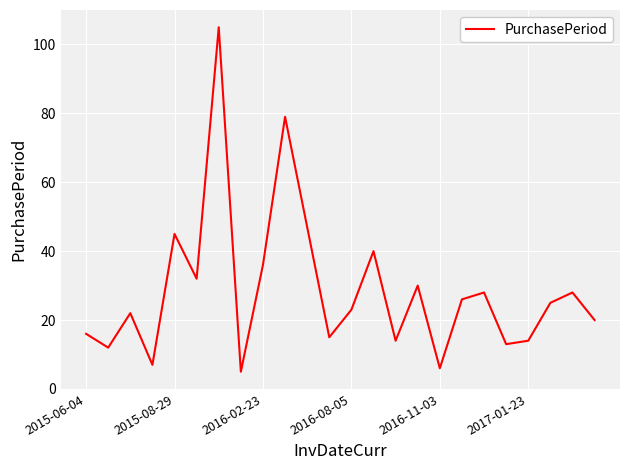

What is the greatest value displayed?

105